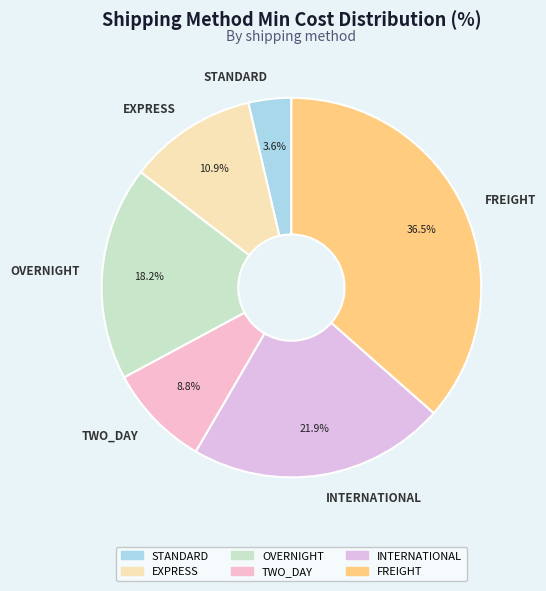

Approximately how many times larger is the value at STANDARD compared to TWO_DAY?

0.4